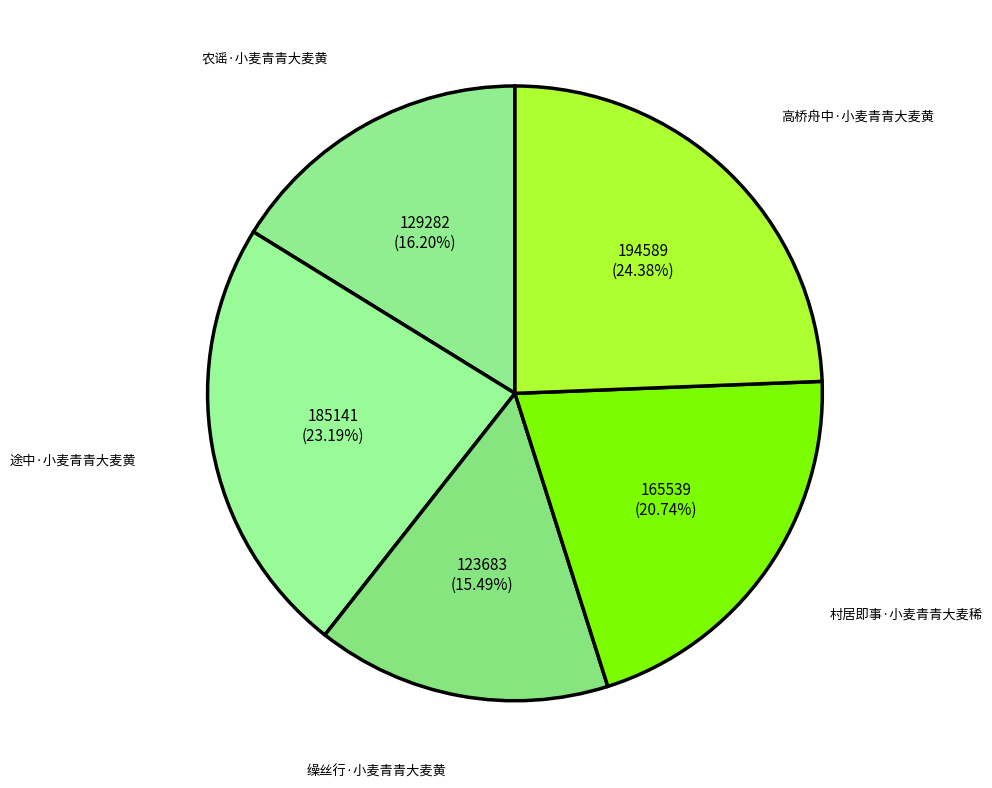

Combined, what portion of the pie is 缲丝行·小麦青青大麦黄 and 农谣·小麦青青大麦黄?

31.7%